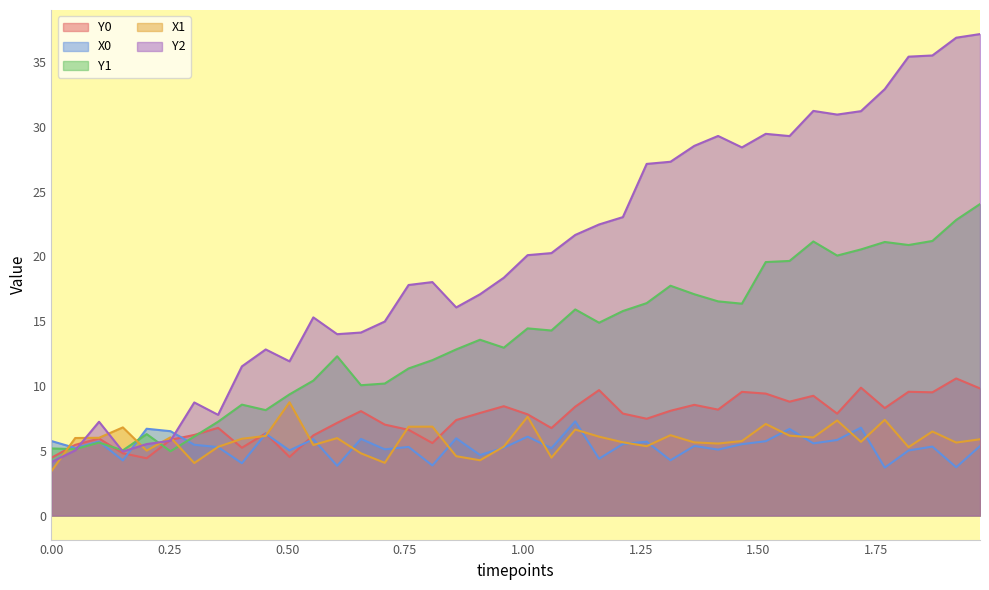

The X1 series shows 5.0 at 0.20202020202020202. True or false?

True